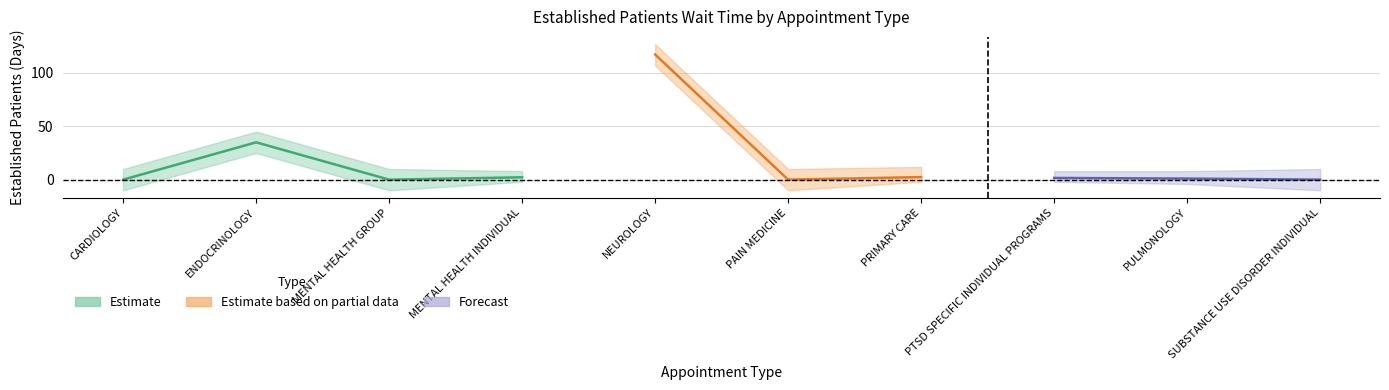

How many data points does each series have?

10